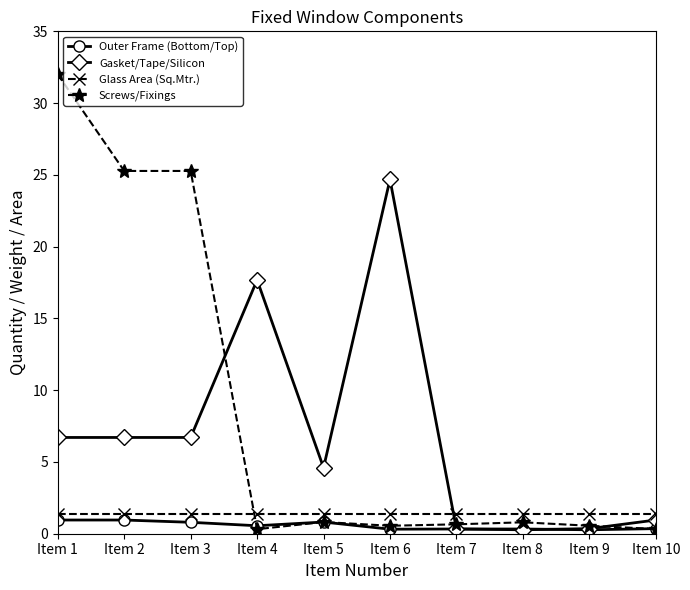

Which series has the largest total across all categories?

Screws/Fixings